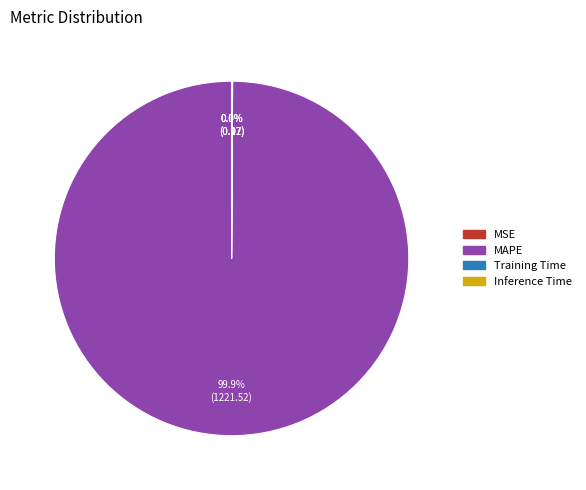

Does any single category account for the majority?

Yes